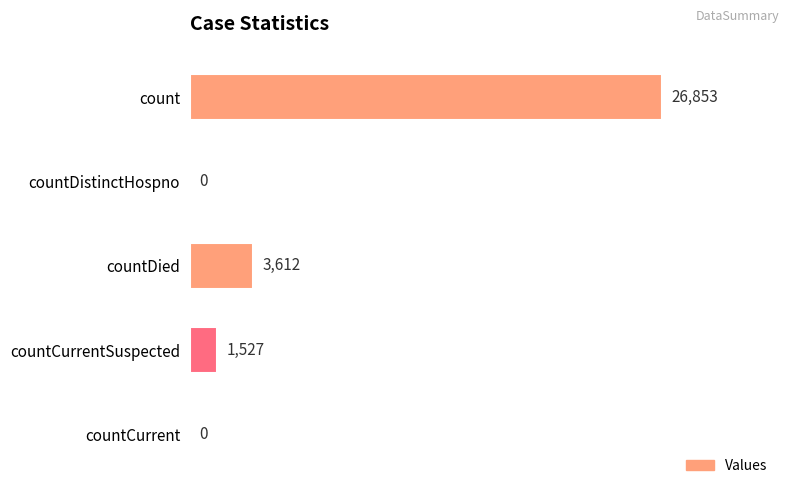

What is the average value?

6398